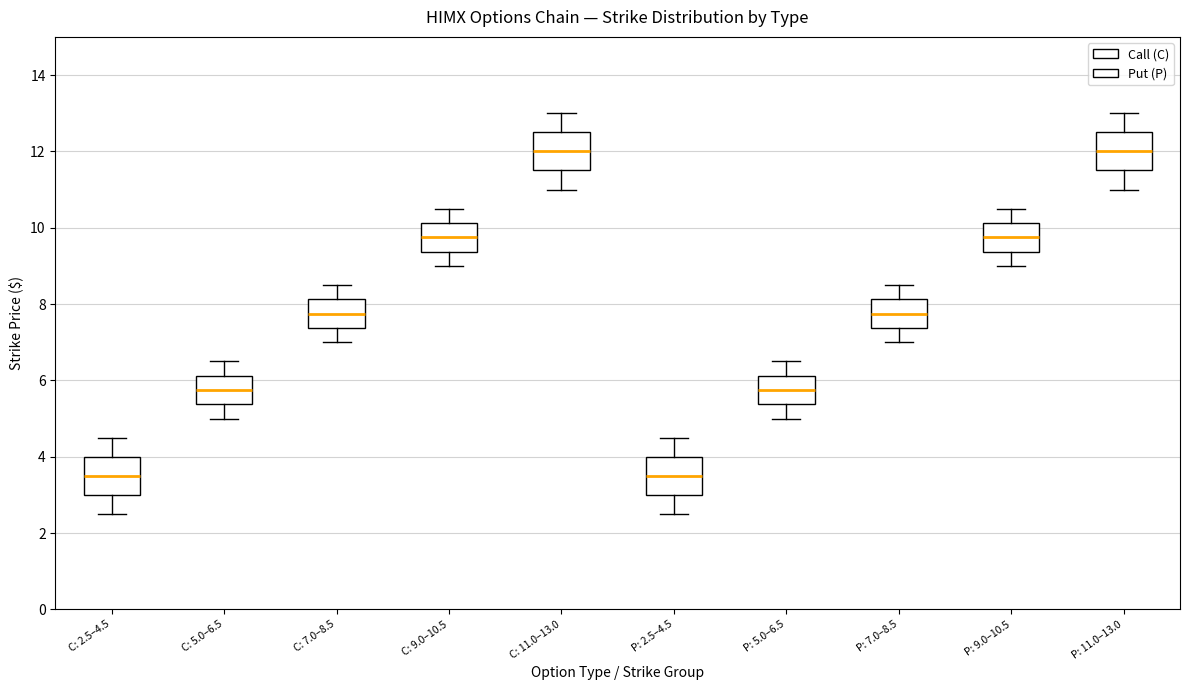

Reading left to right, read every box against the y-axis: the position of its median line, the range the box covers, and the ends of its whiskers. The values are not printed on the chart, so give them approximately, as read against the axis.

C: 2.5–4.5: median 3.6, box 3.0 to 4.0, whiskers 2.6 to 4.6
C: 5.0–6.5: median 5.8, box 5.4 to 6.2, whiskers 5.0 to 6.6
C: 7.0–8.5: median 7.8, box 7.4 to 8.2, whiskers 7.0 to 8.6
C: 9.0–10.5: median 9.8, box 9.4 to 10.2, whiskers 9.0 to 10.6
C: 11.0–13.0: median 12.0, box 11.6 to 12.6, whiskers 11.0 to 13.0
P: 2.5–4.5: median 3.6, box 3.0 to 4.0, whiskers 2.6 to 4.6
P: 5.0–6.5: median 5.8, box 5.4 to 6.2, whiskers 5.0 to 6.6
P: 7.0–8.5: median 7.8, box 7.4 to 8.2, whiskers 7.0 to 8.6
P: 9.0–10.5: median 9.8, box 9.4 to 10.2, whiskers 9.0 to 10.6
P: 11.0–13.0: median 12.0, box 11.6 to 12.6, whiskers 11.0 to 13.0